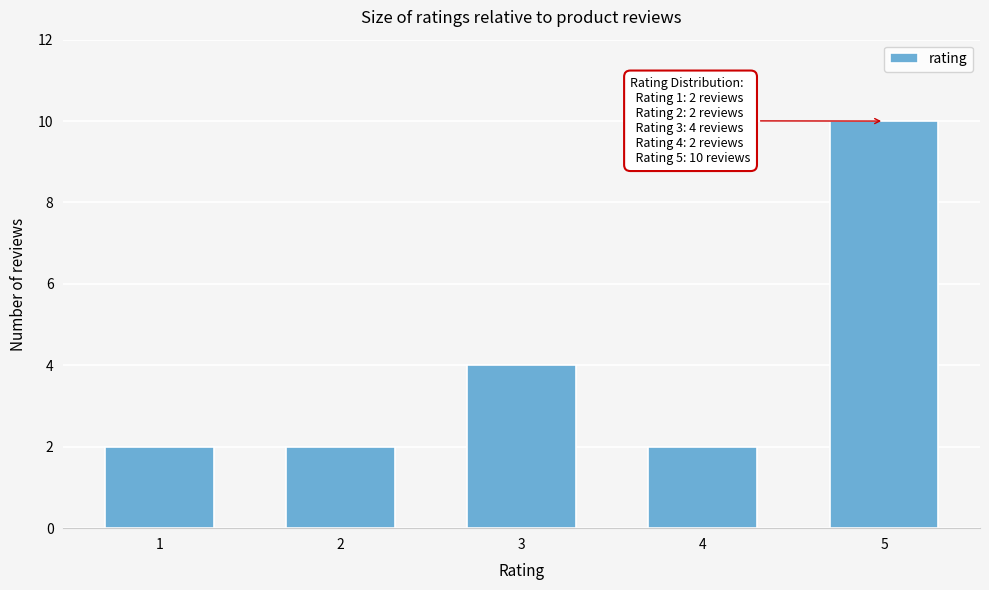

Reading left to right, list all the values displayed in this chart.

1=2	2=2	3=4	4=2	5=10